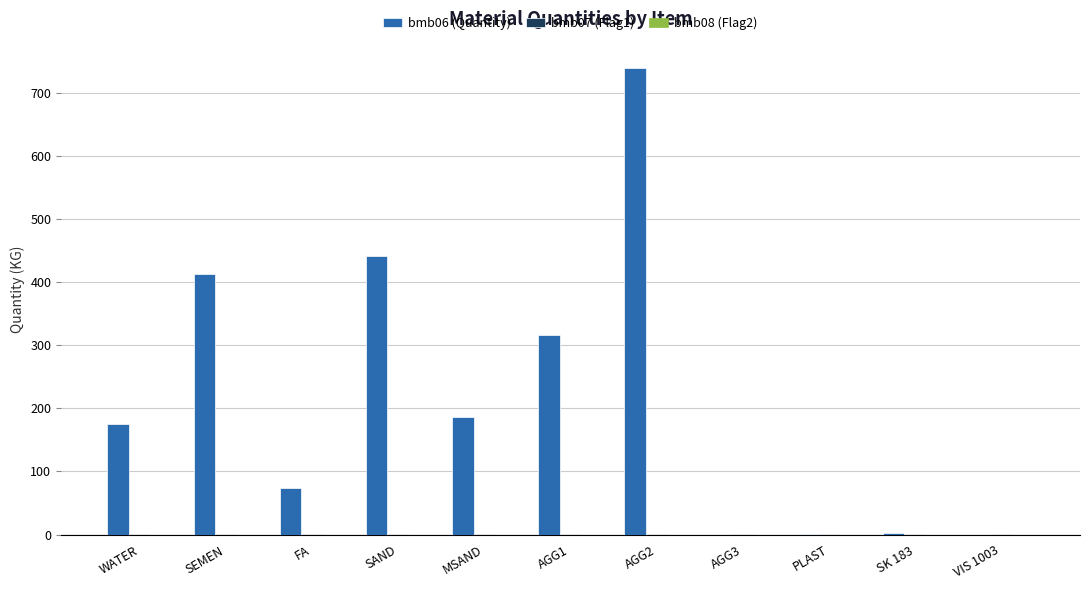

Count the number of categories in the chart.

11